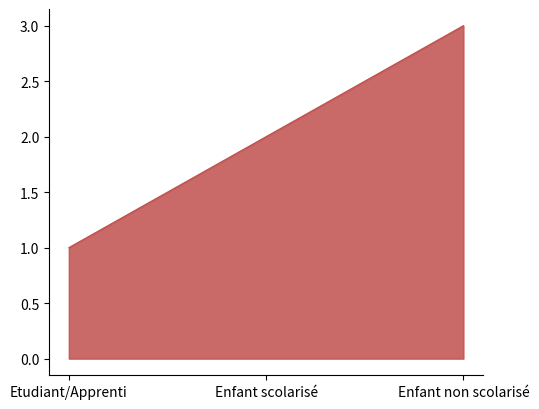

Rank the categories by value from lowest to highest.

Etudiant/Apprenti, Enfant scolarisé, Enfant non scolarisé